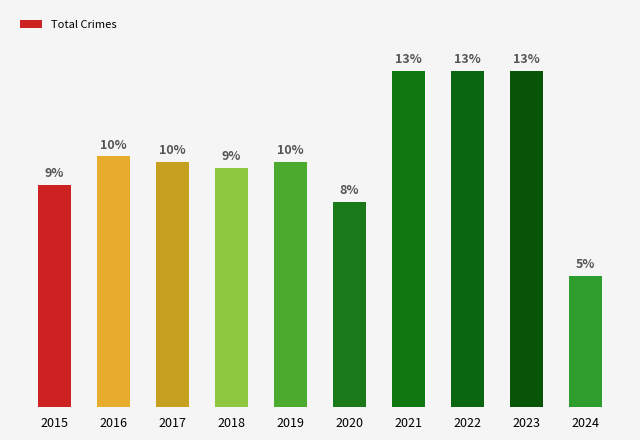

Are the bars horizontal?

No